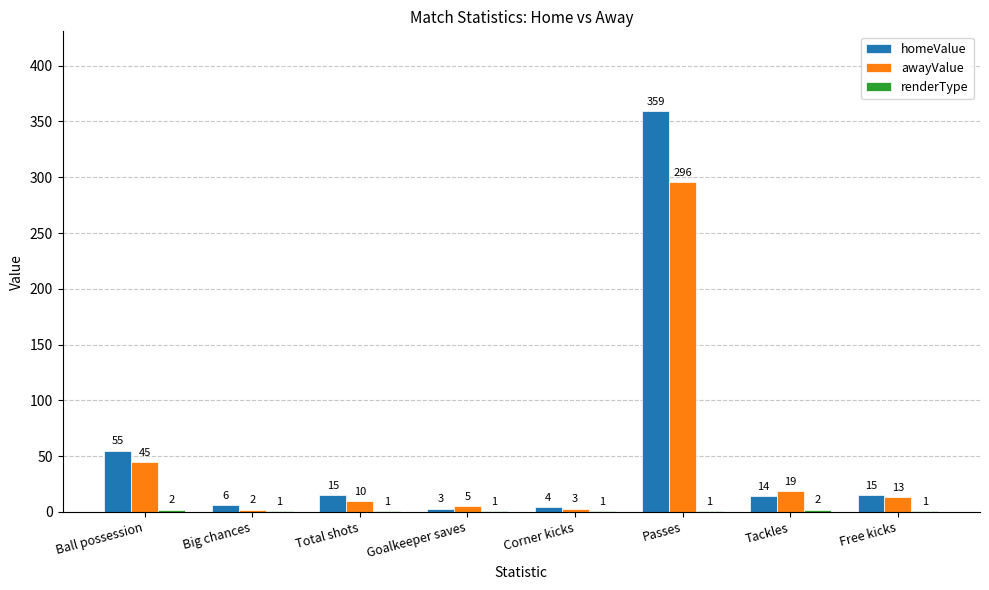

Are the bars horizontal?

No